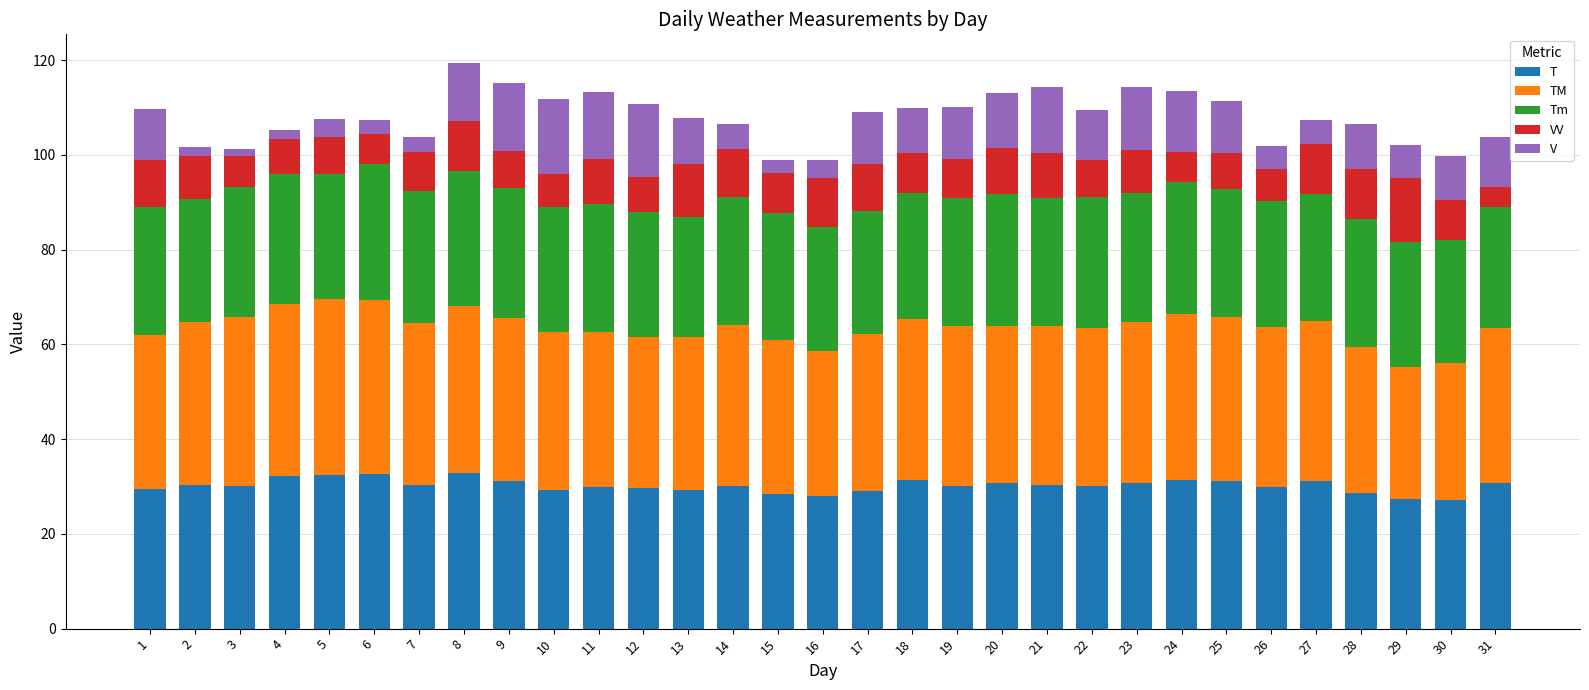

True or false: T has a value of 29.0 at 17.

True